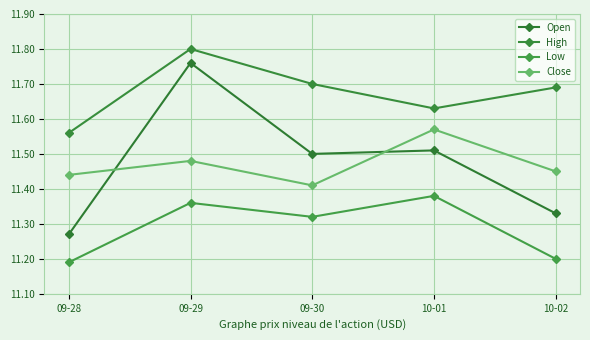

What are all the series names shown in the legend?

Open, High, Low, Close